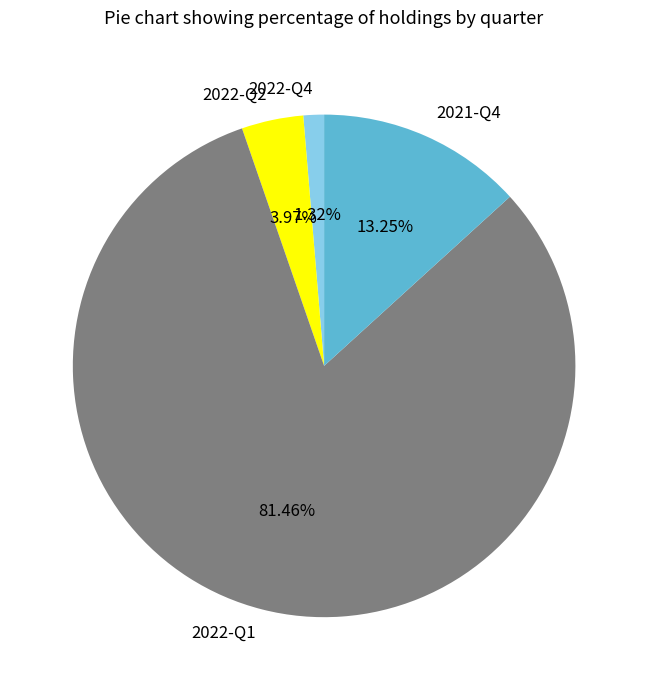

How much of the chart is everything except 2022-Q2?

96.0%